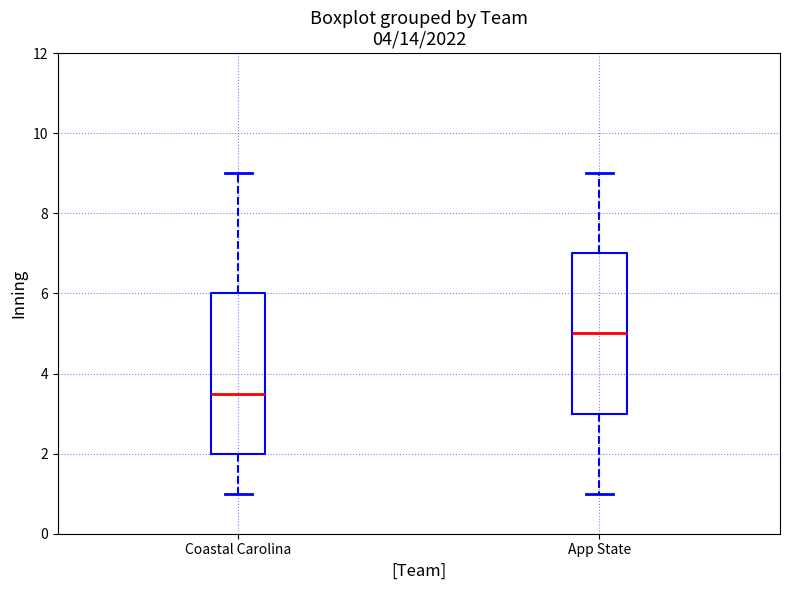

Reading left to right, read every box against the y-axis: the position of its median line, the range the box covers, and the ends of its whiskers. The values are not printed on the chart, so give them approximately, as read against the axis.

Coastal Carolina: median 3.6, box 2.0 to 6.0, whiskers 1.0 to 9.0
App State: median 5.0, box 3.0 to 7.0, whiskers 1.0 to 9.0